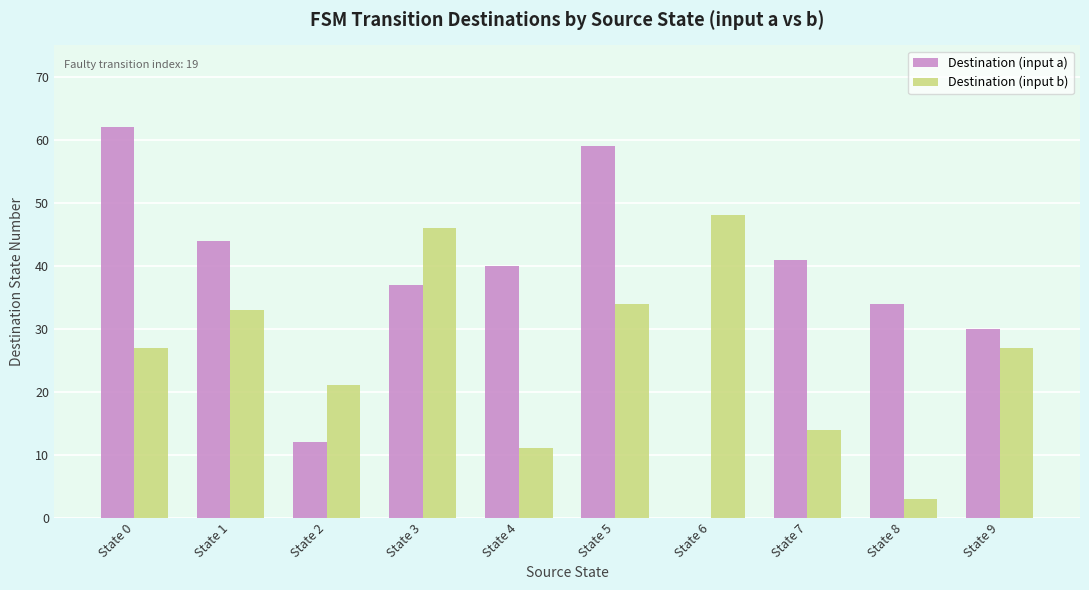

How many series are shown in this chart?

2